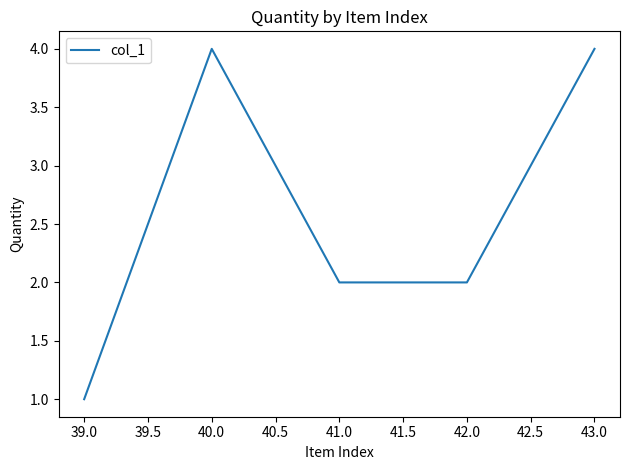

What is the change in value from 39.0 to 43.0?

+3